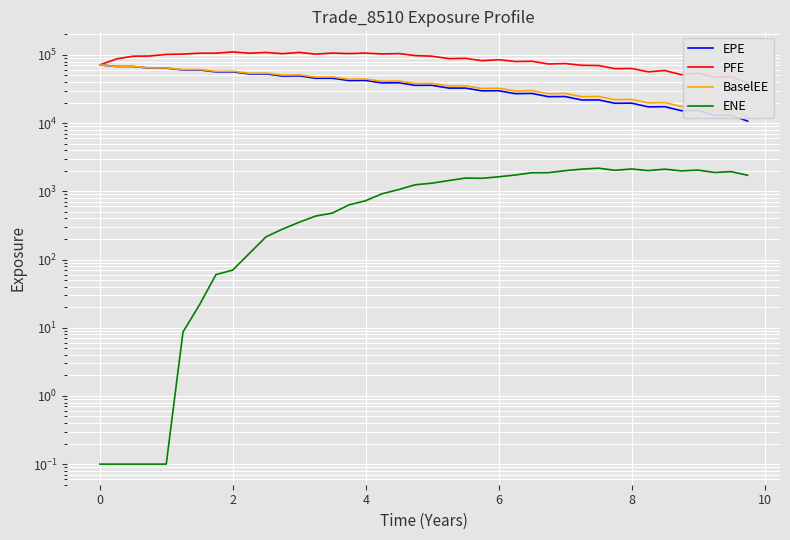

Is the value of PFE at 6 greater than the value of BaselEE at 38?

Yes